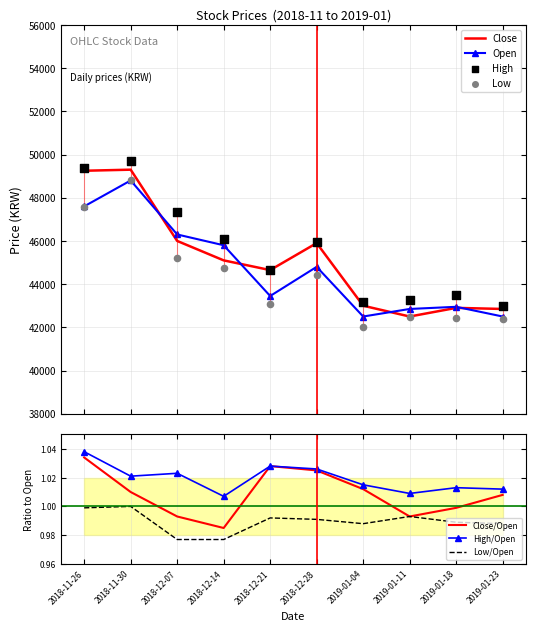

Which series has the largest total across all categories?

High